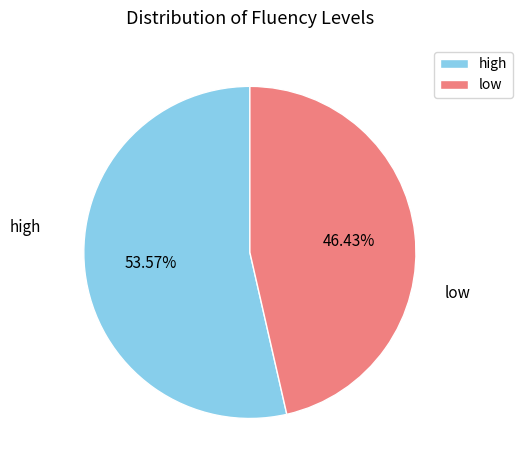

Count the number of slices in the pie.

2